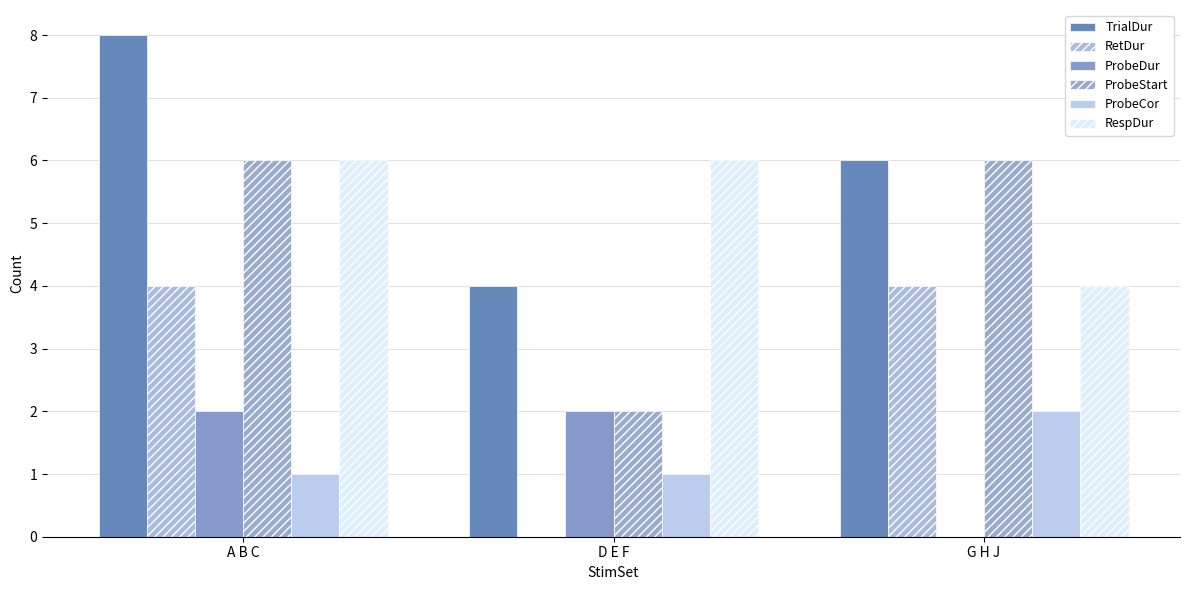

How many data points does each series have?

3